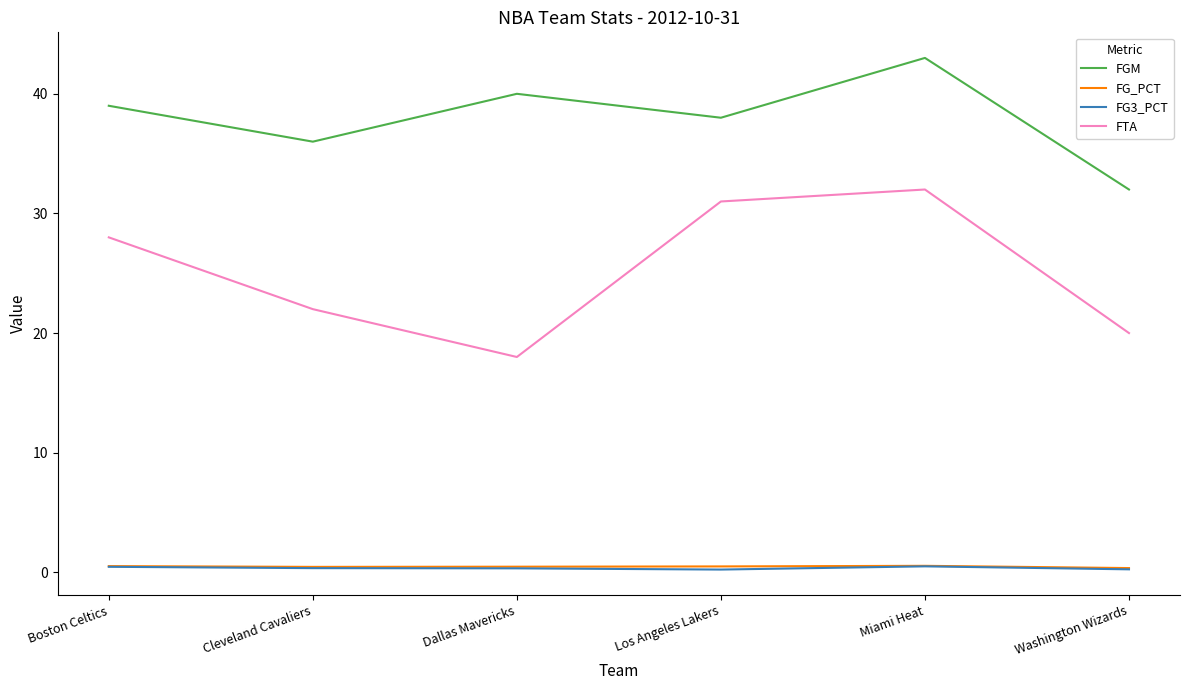

Which label corresponds to the largest value in the chart?

Miami Heat